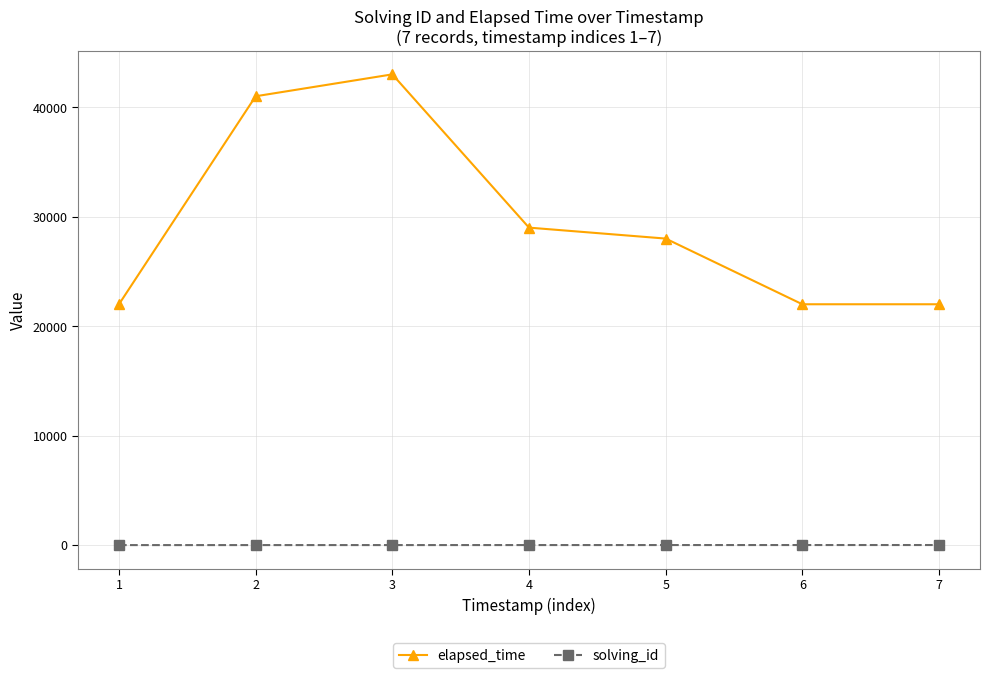

In elapsed_time, how many points are higher than both neighbors (excluding endpoints)?

1